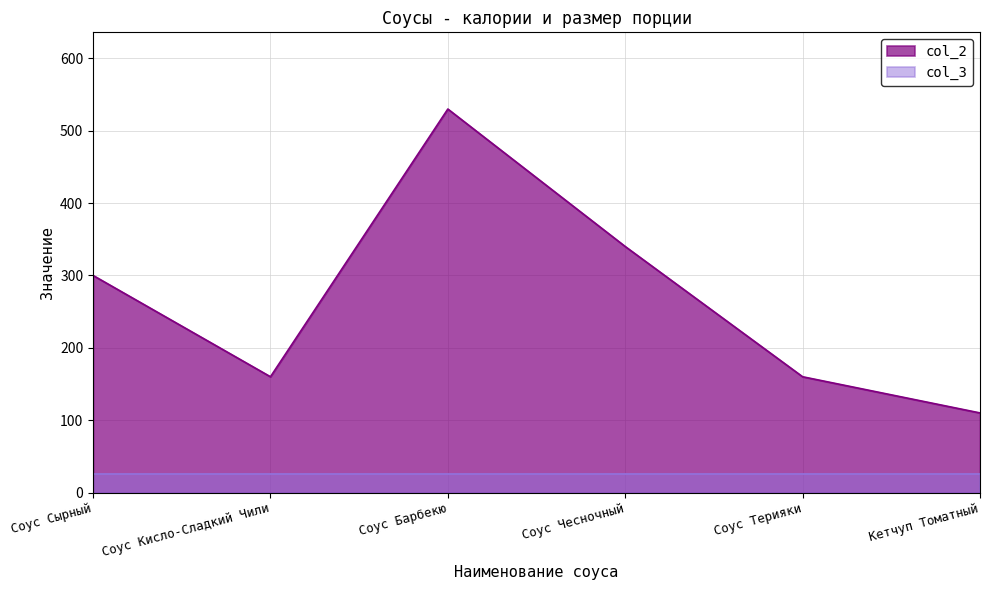

What is the approximate value at Соус Терияки, to the nearest 50?

150